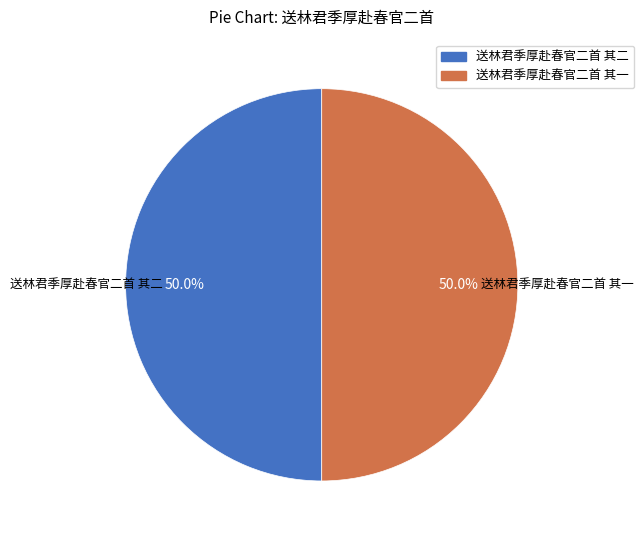

To the nearest percent, what portion does 送林君季厚赴春官二首 其一 represent?

50%